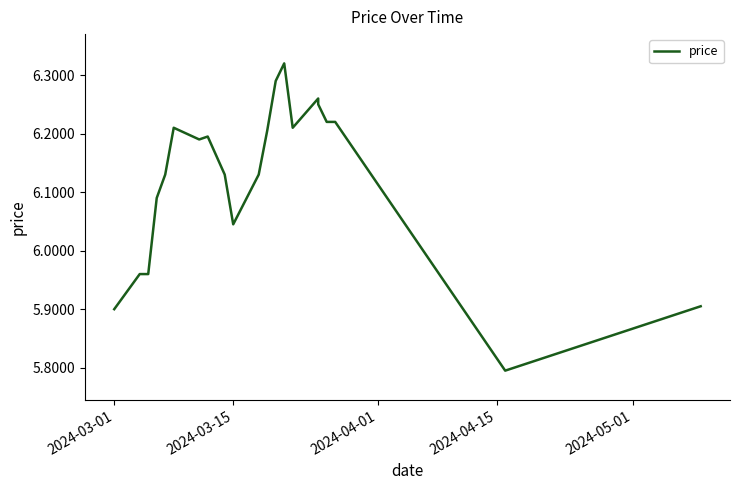

How many data points are less than 6?

5